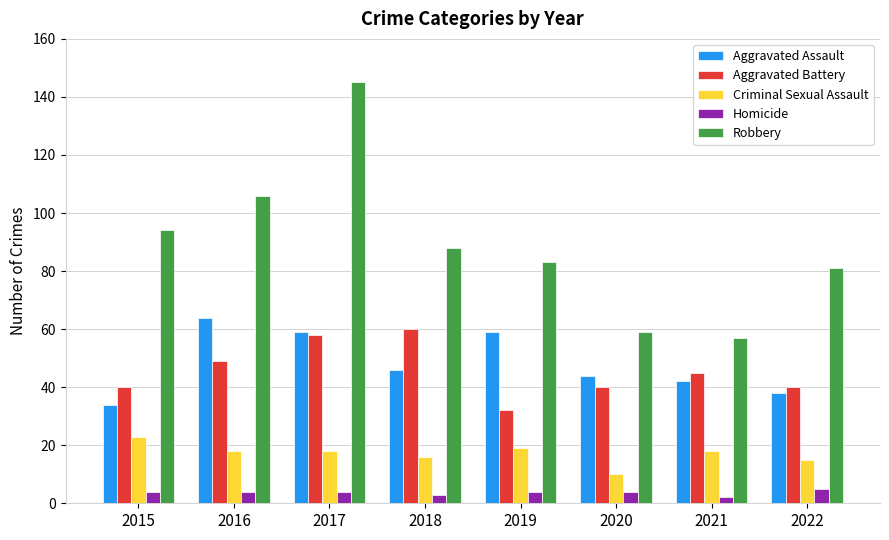

Reading left to right, list all the values displayed in this chart.

Aggravated Assault: 2015=34	2016=64	2017=59	2018=46	2019=59	2020=44	2021=42	2022=38
Aggravated Battery: 2015=40	2016=49	2017=58	2018=60	2019=32	2020=40	2021=45	2022=40
Criminal Sexual Assault: 2015=23	2016=18	2017=18	2018=16	2019=19	2020=10	2021=18	2022=15
Homicide: 2015=4	2016=4	2017=4	2018=3	2019=4	2020=4	2021=2	2022=5
Robbery: 2015=94	2016=106	2017=145	2018=88	2019=83	2020=59	2021=57	2022=81